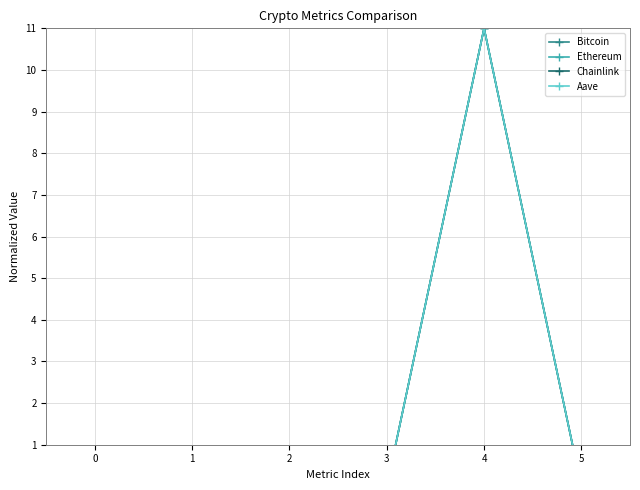

Does the chart display data point markers on the line(s)?

Yes